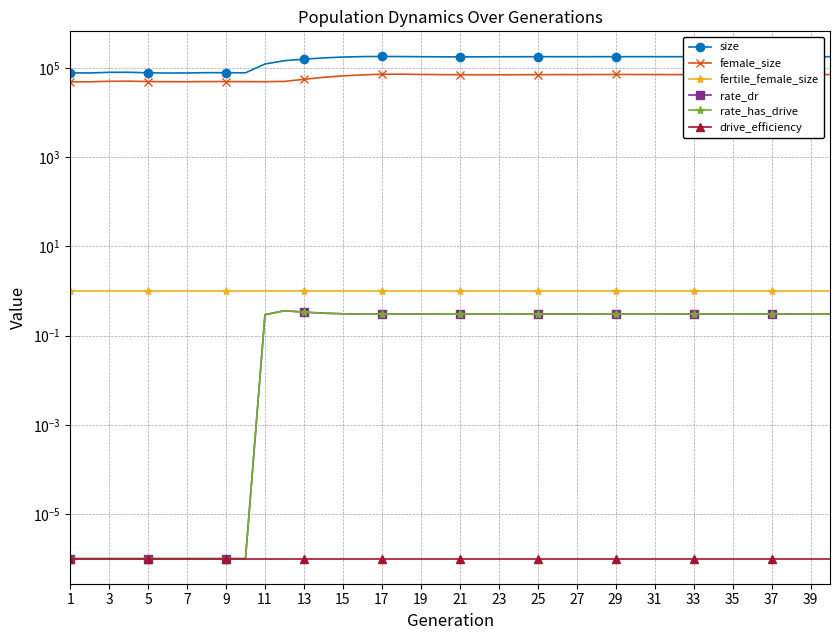

List the series in order of their peak value, lowest first.

drive_efficiency, rate_dr, rate_has_drive, fertile_female_size, female_size, size